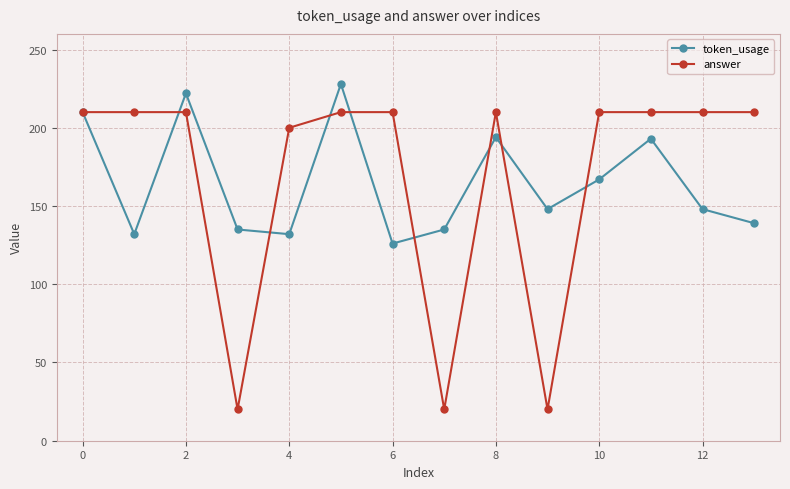

What is the difference between the second highest and minimum values in the token_usage series?

96